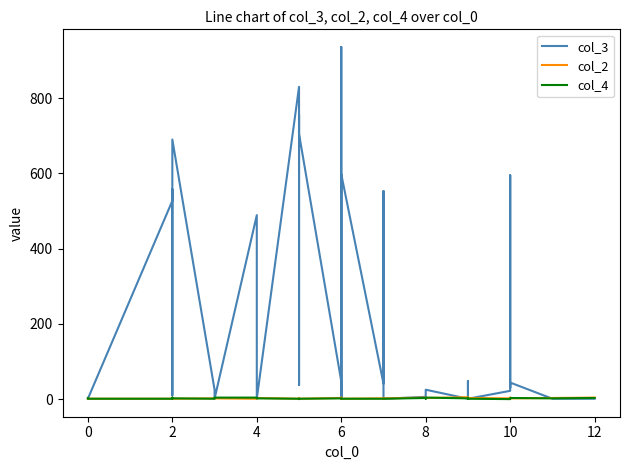

In col_4, how many points are higher than both neighbors (excluding endpoints)?

6